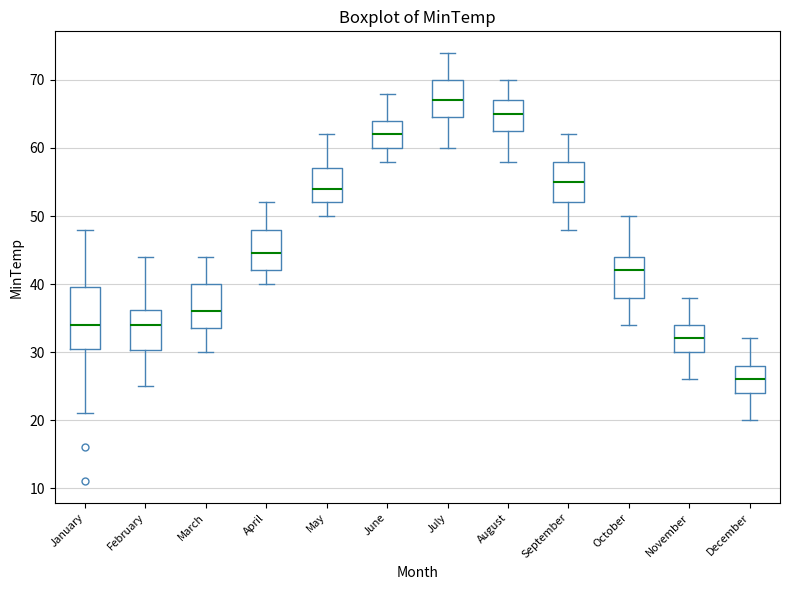

Reading left to right, read every box against the y-axis: the position of its median line, the range the box covers, and the ends of its whiskers. The values are not printed on the chart, so give them approximately, as read against the axis.

January: median 34, box 31 to 40, whiskers 21 to 48
February: median 34, box 30 to 36, whiskers 25 to 44
March: median 36, box 34 to 40, whiskers 30 to 44
April: median 45, box 42 to 48, whiskers 40 to 52
May: median 54, box 52 to 57, whiskers 50 to 62
June: median 62, box 60 to 64, whiskers 58 to 68
July: median 67, box 65 to 70, whiskers 60 to 74
August: median 65, box 63 to 67, whiskers 58 to 70
September: median 55, box 52 to 58, whiskers 48 to 62
October: median 42, box 38 to 44, whiskers 34 to 50
November: median 32, box 30 to 34, whiskers 26 to 38
December: median 26, box 24 to 28, whiskers 20 to 32